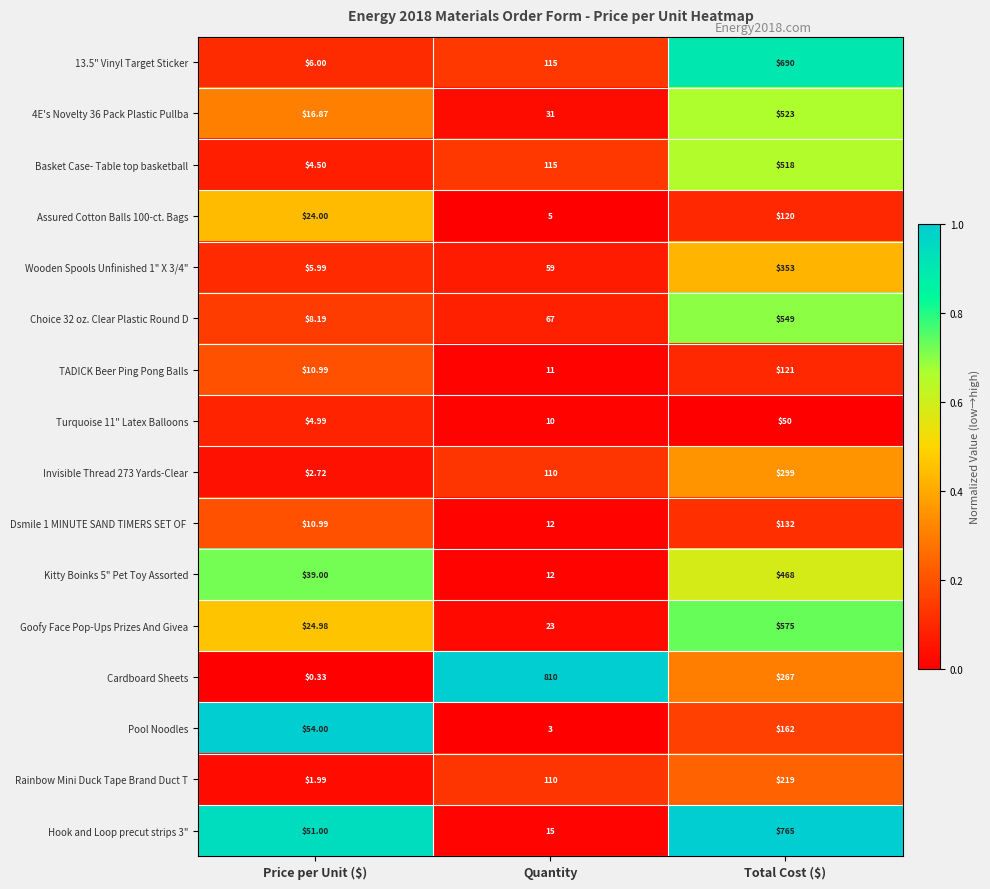

Where is Hook and Loop precut strips 3" nearest to the value 390?

Price per Unit ($)